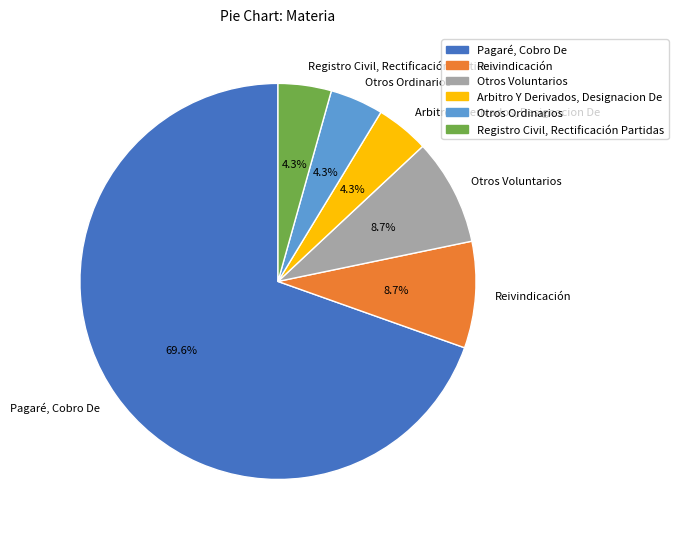

How many segments does this pie chart have?

6